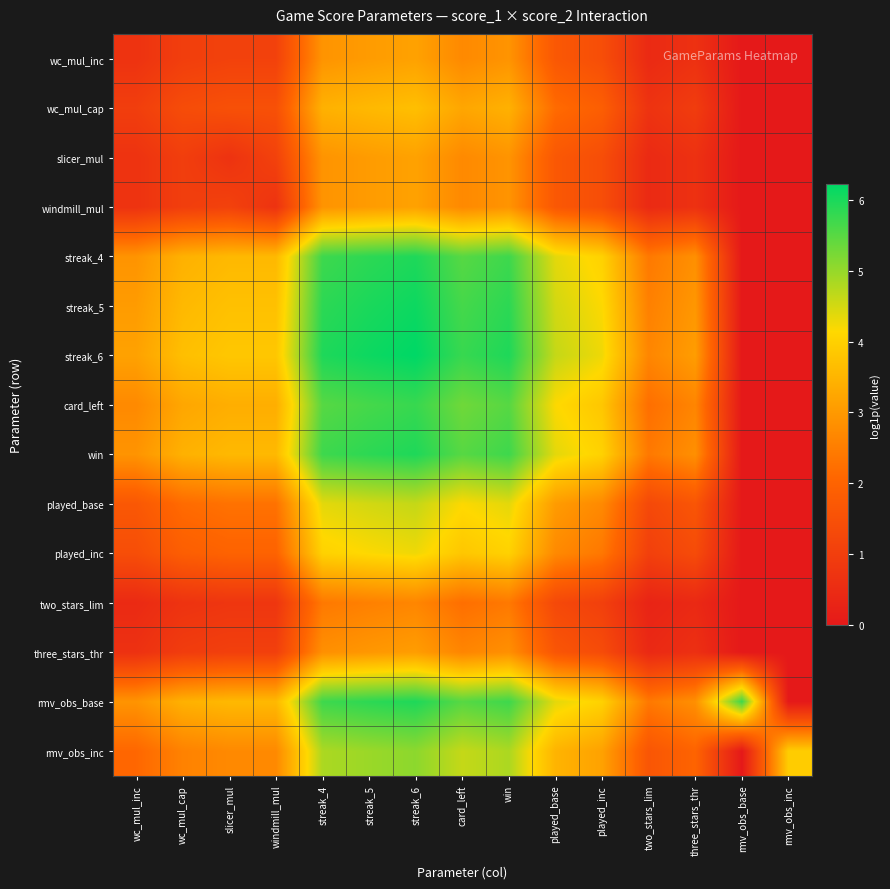

Rank the series at slicer_mul from highest to lowest value.

streak_6, streak_5, streak_4, win, rmv_obs_base, card_left, rmv_obs_inc, played_base, played_inc, wc_mul_cap, wc_mul_inc, windmill_mul, three_stars_thr, two_stars_lim, slicer_mul